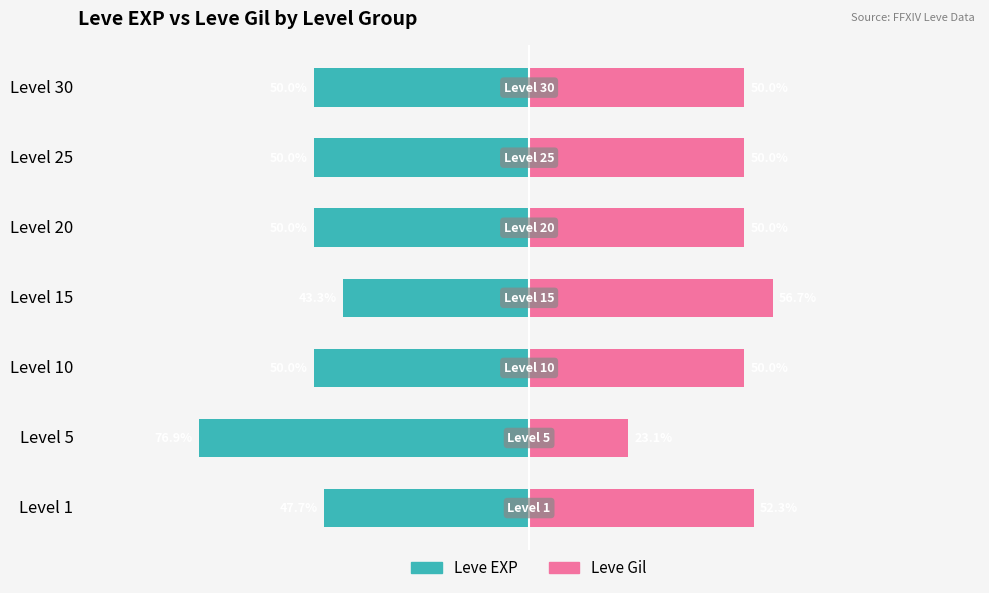

Which series has the largest range (max minus min)?

Leve EXP